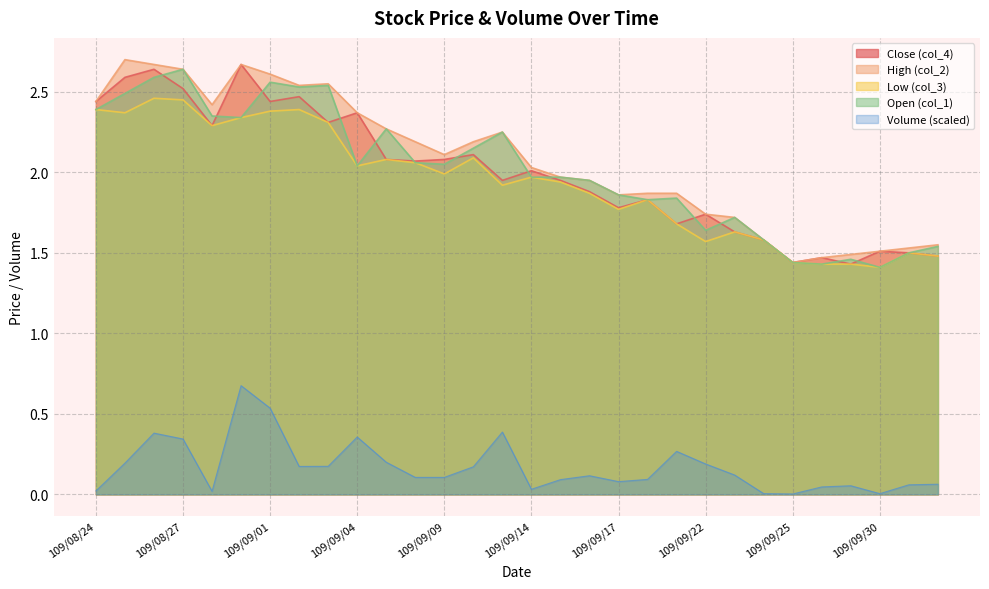

What is the total value across all series at 109/08/28?

9.4